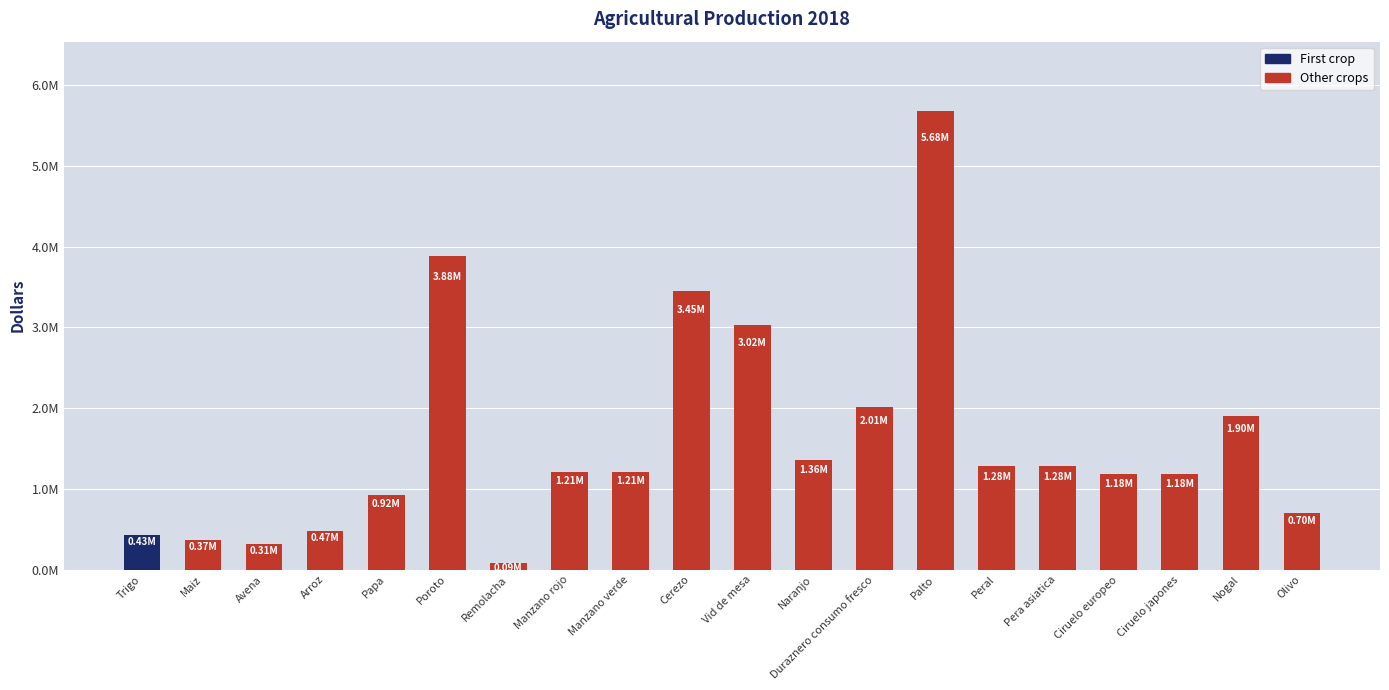

Are the bars horizontal?

No